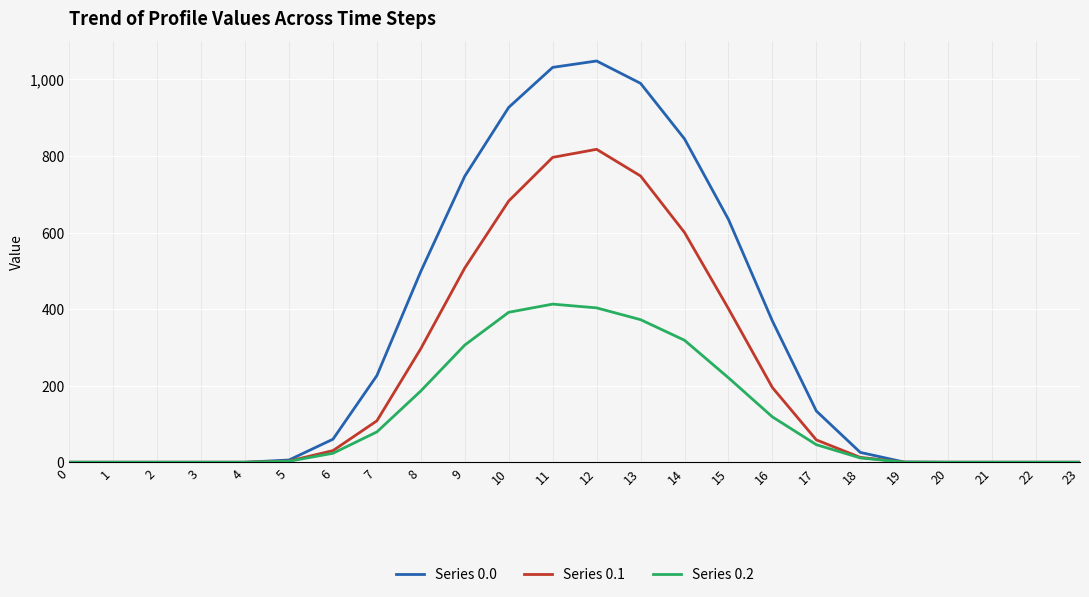

Rank the series at 12 from highest to lowest value.

Series 0.0, Series 0.1, Series 0.2